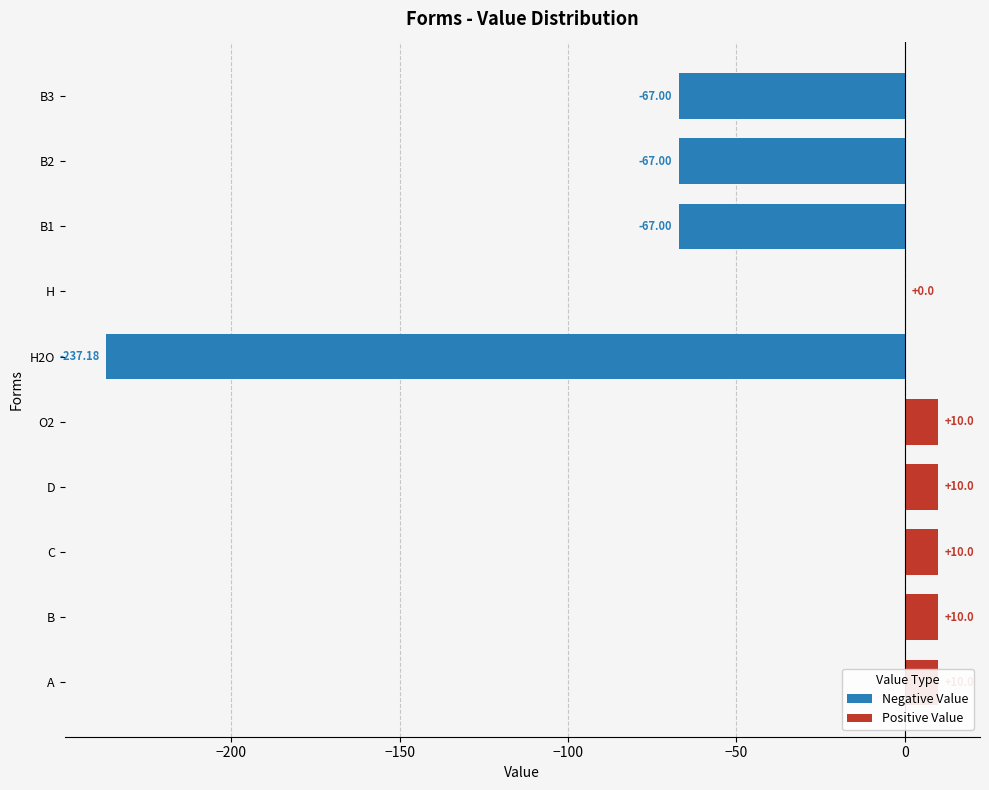

How many data points are less than 10?

5